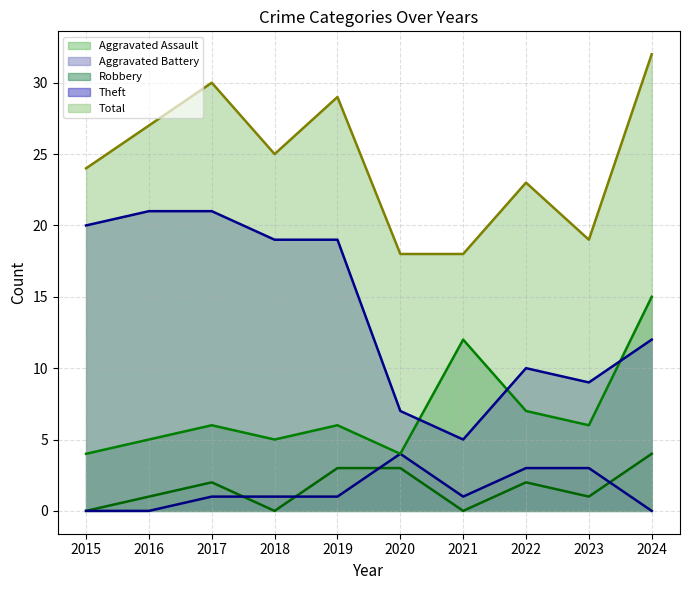

Which category has the highest value in the Aggravated Assault series?

2024